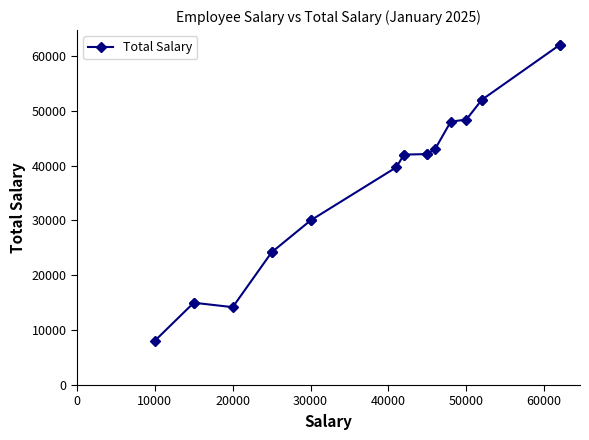

How many data points are less than 42000?

9